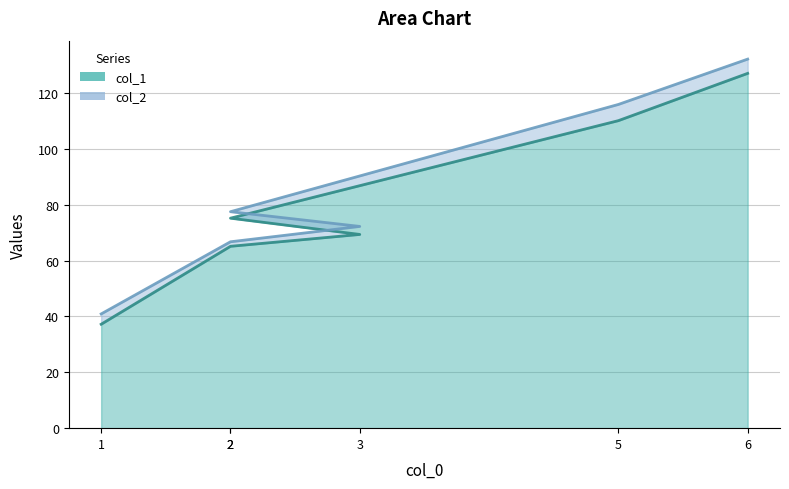

At which label does col_2 reach its minimum?

1